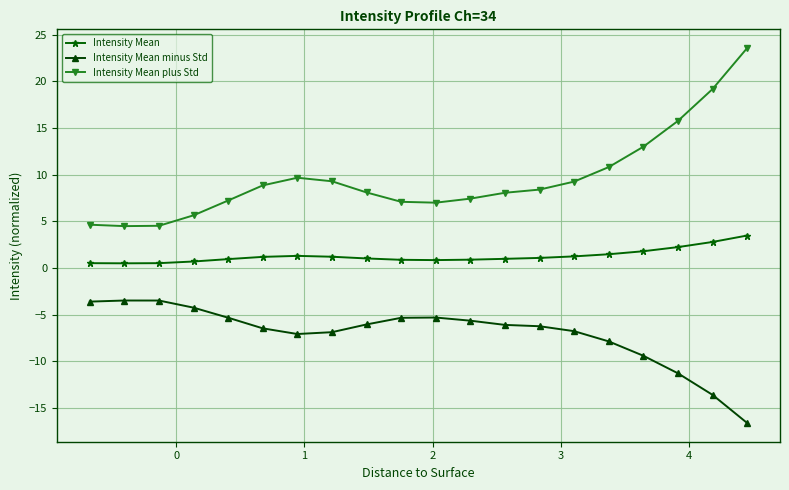

What are all the series names shown in the legend?

Intensity Mean, Intensity Mean minus Std, Intensity Mean plus Std